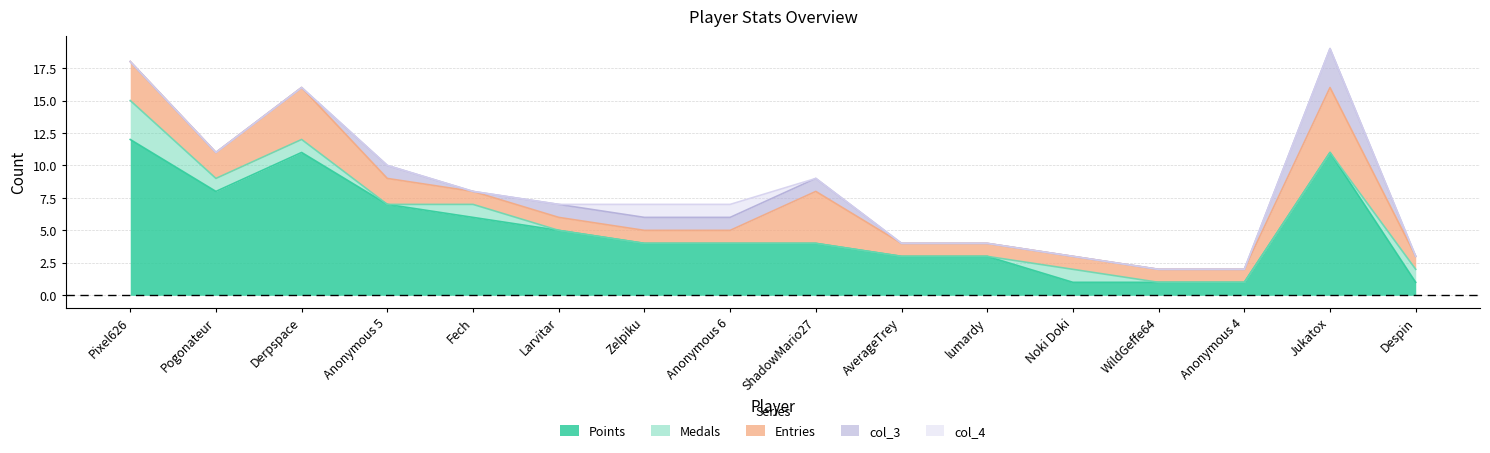

After their last crossing, which series has the higher values: col_3 or Medals?

Medals